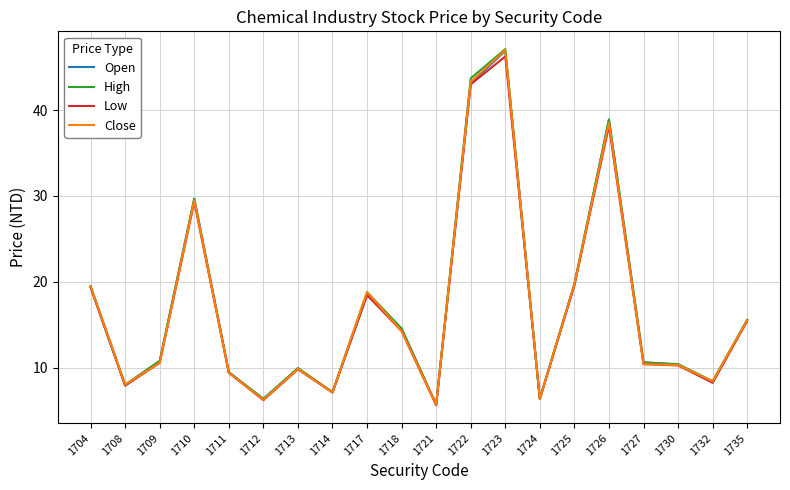

Is the value of Open at 1726 greater than the value of High at 1718?

Yes